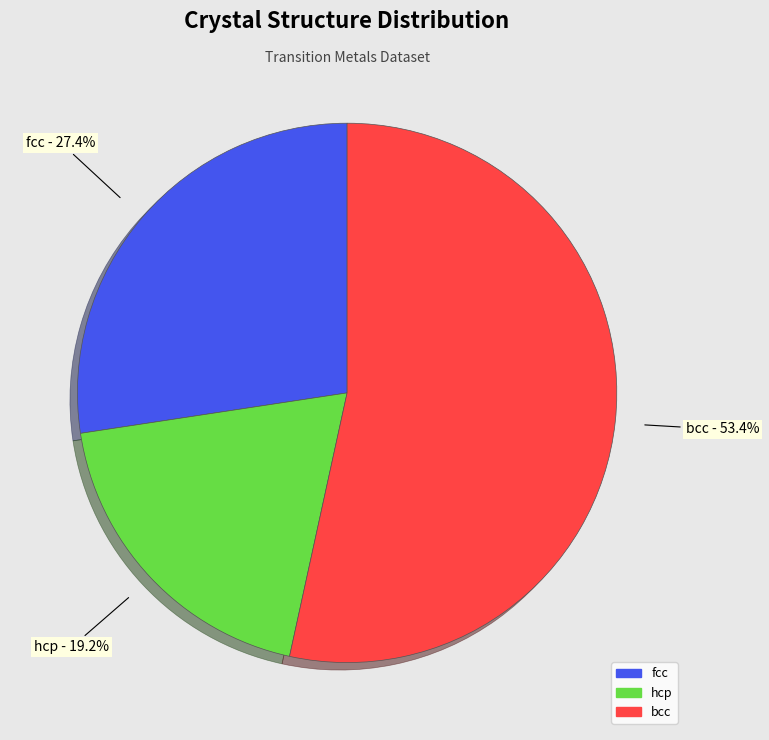

Which slice is the smallest?

hcp